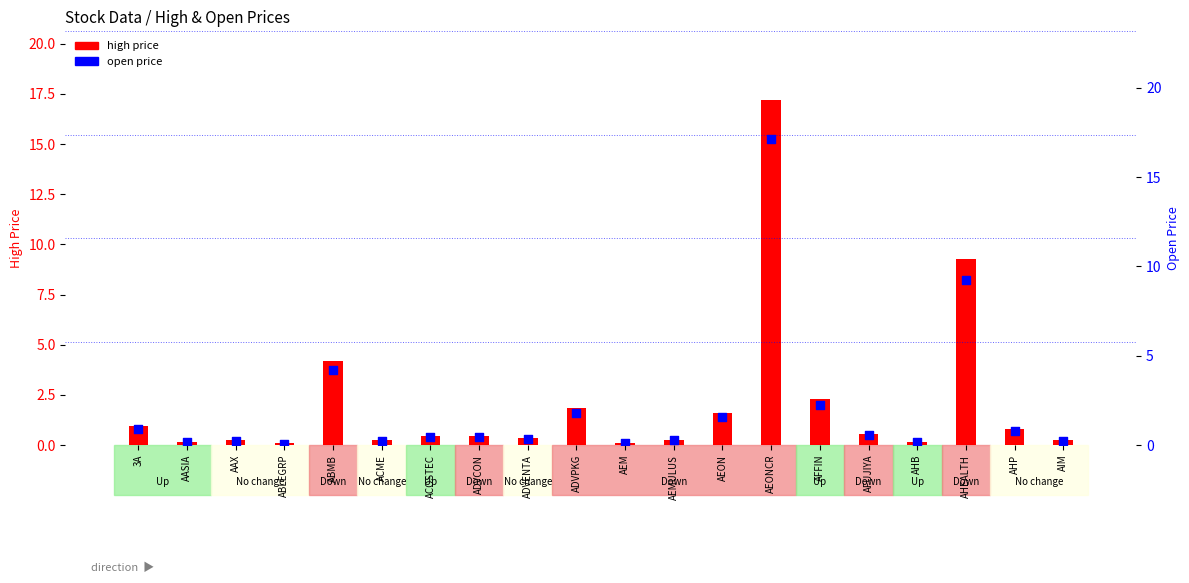

What is the total value across all series at AAX?

0.5